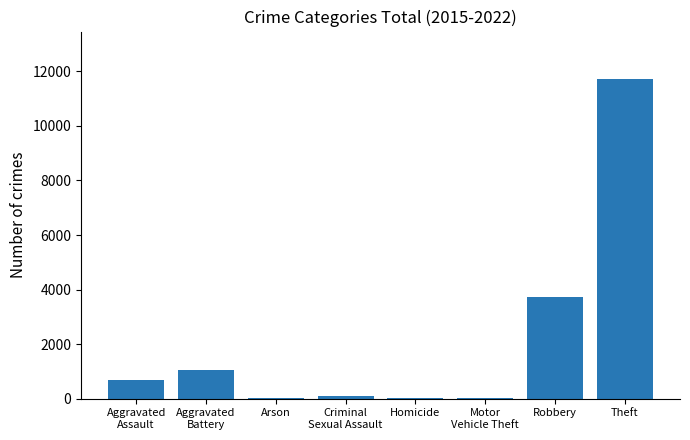

At which label is the value closest to 5857?

Robbery